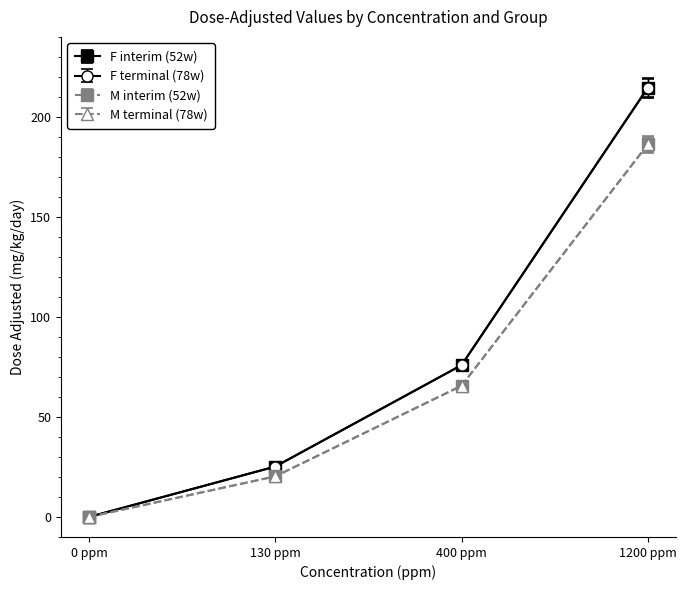

True or false: F interim (52w) and M interim (52w) intersect in this chart.

False